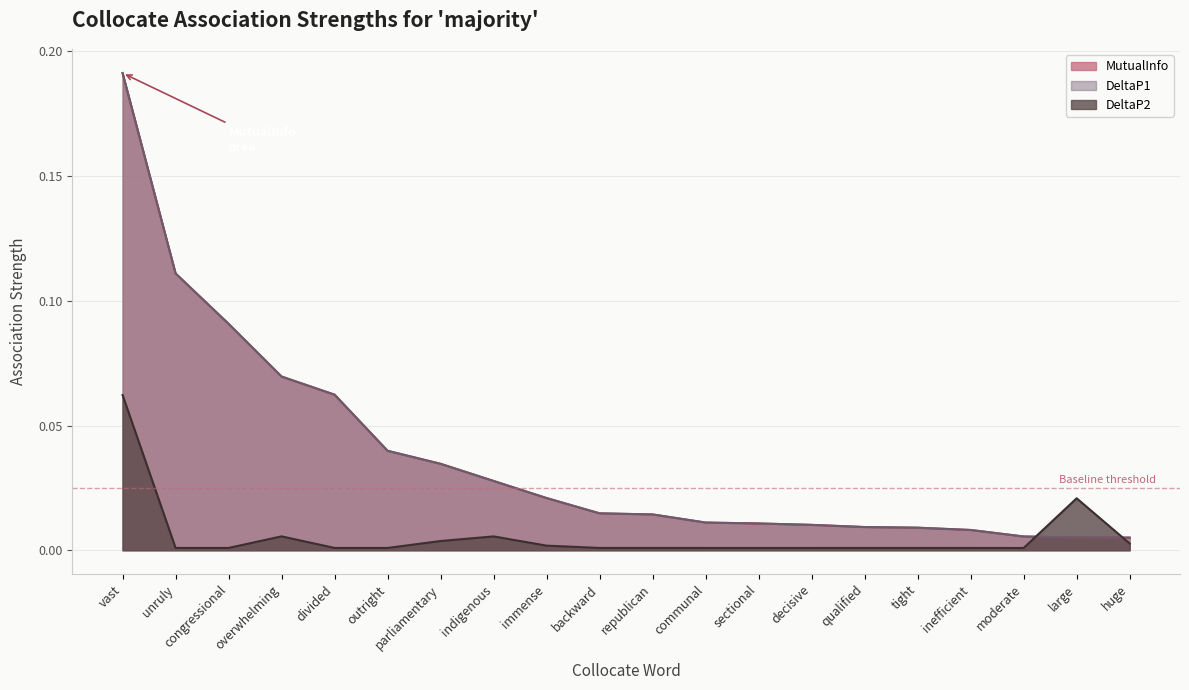

What position from the left is vast?

1